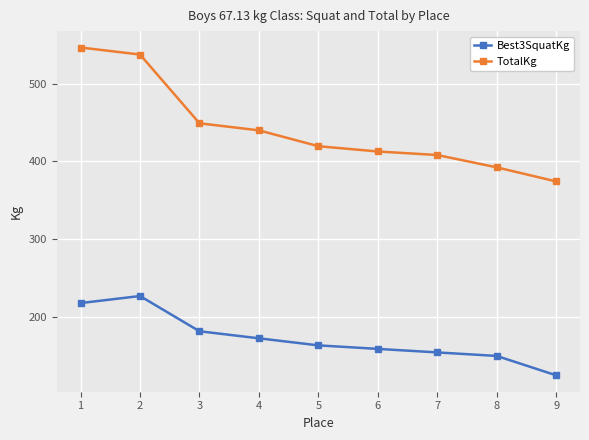

What is the average value of the Best3SquatKg series?

172.1